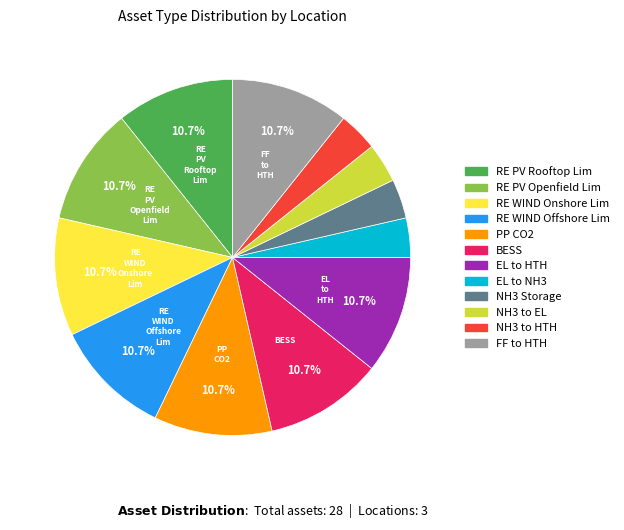

Is there a majority slice in this chart?

No